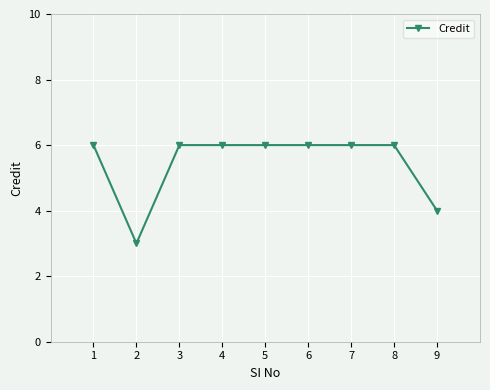

What is the ratio of the value at 4 to the value at 2?

2.0